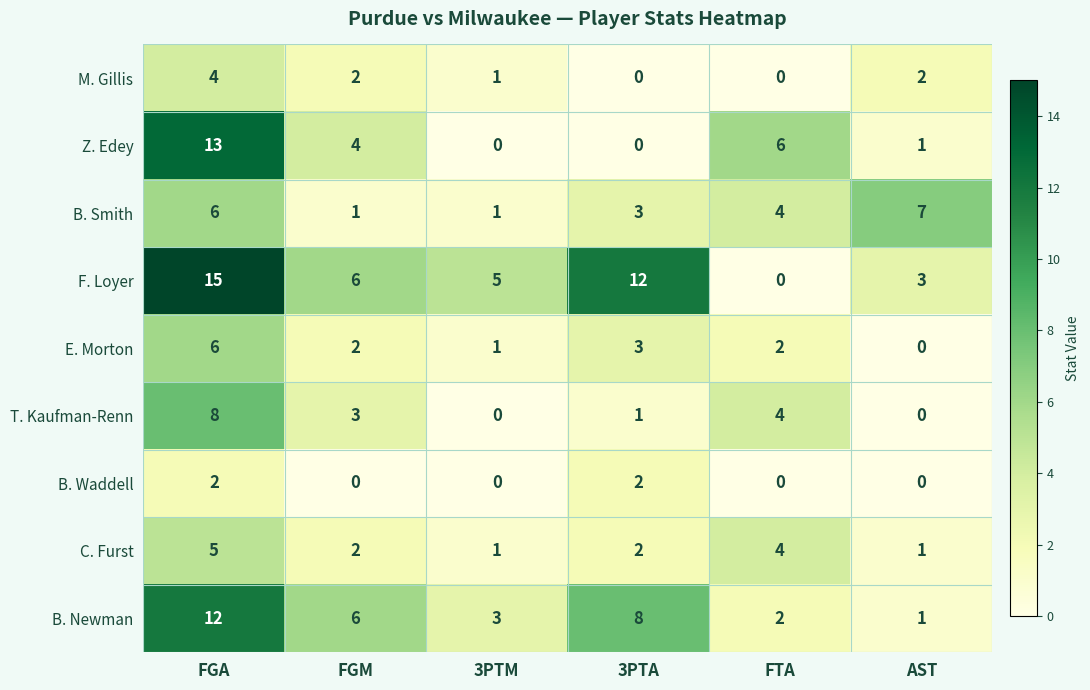

How many series are shown in this chart?

9